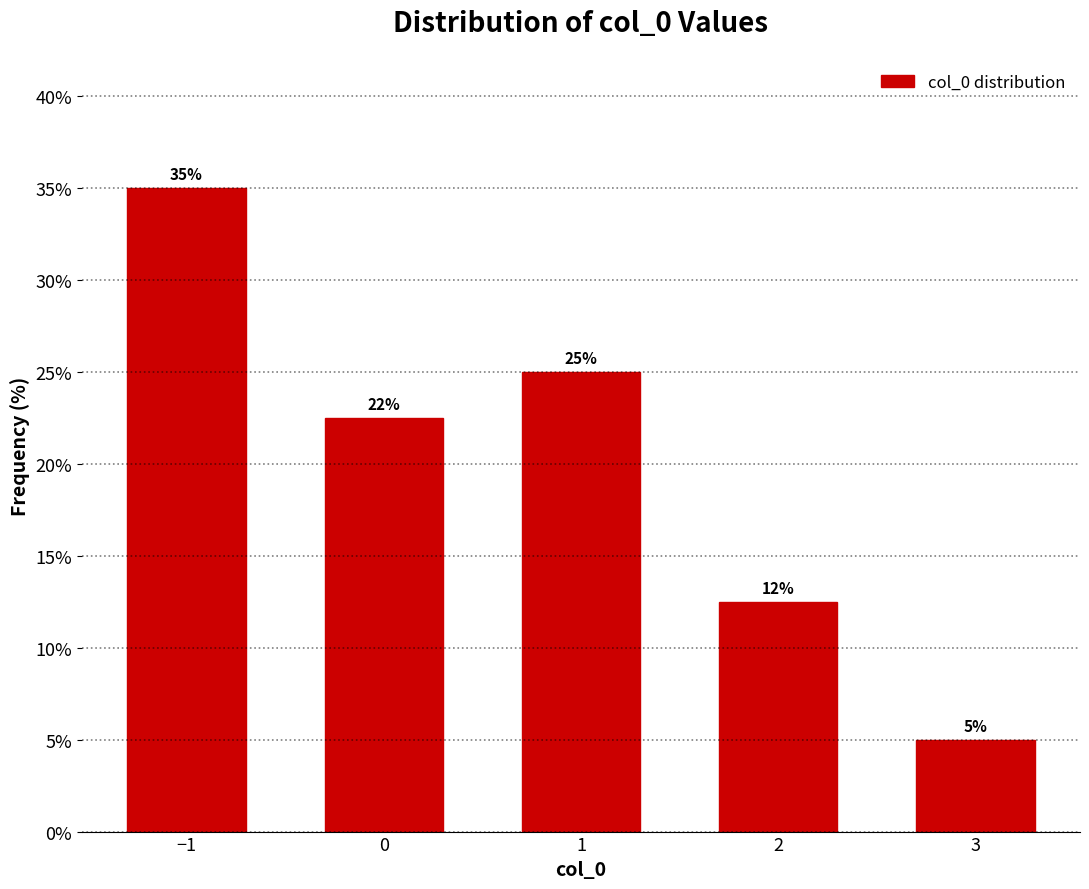

What is the difference between the values at 3 and −1?

30.0